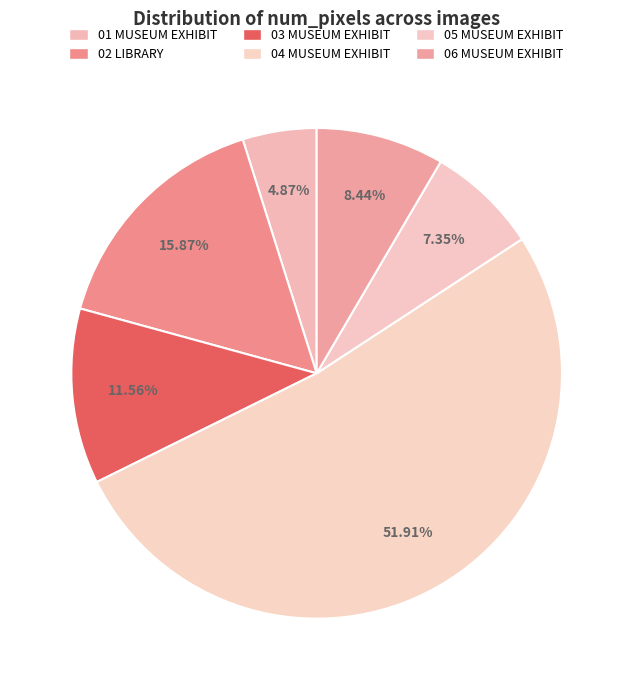

How many segments does this pie chart have?

6